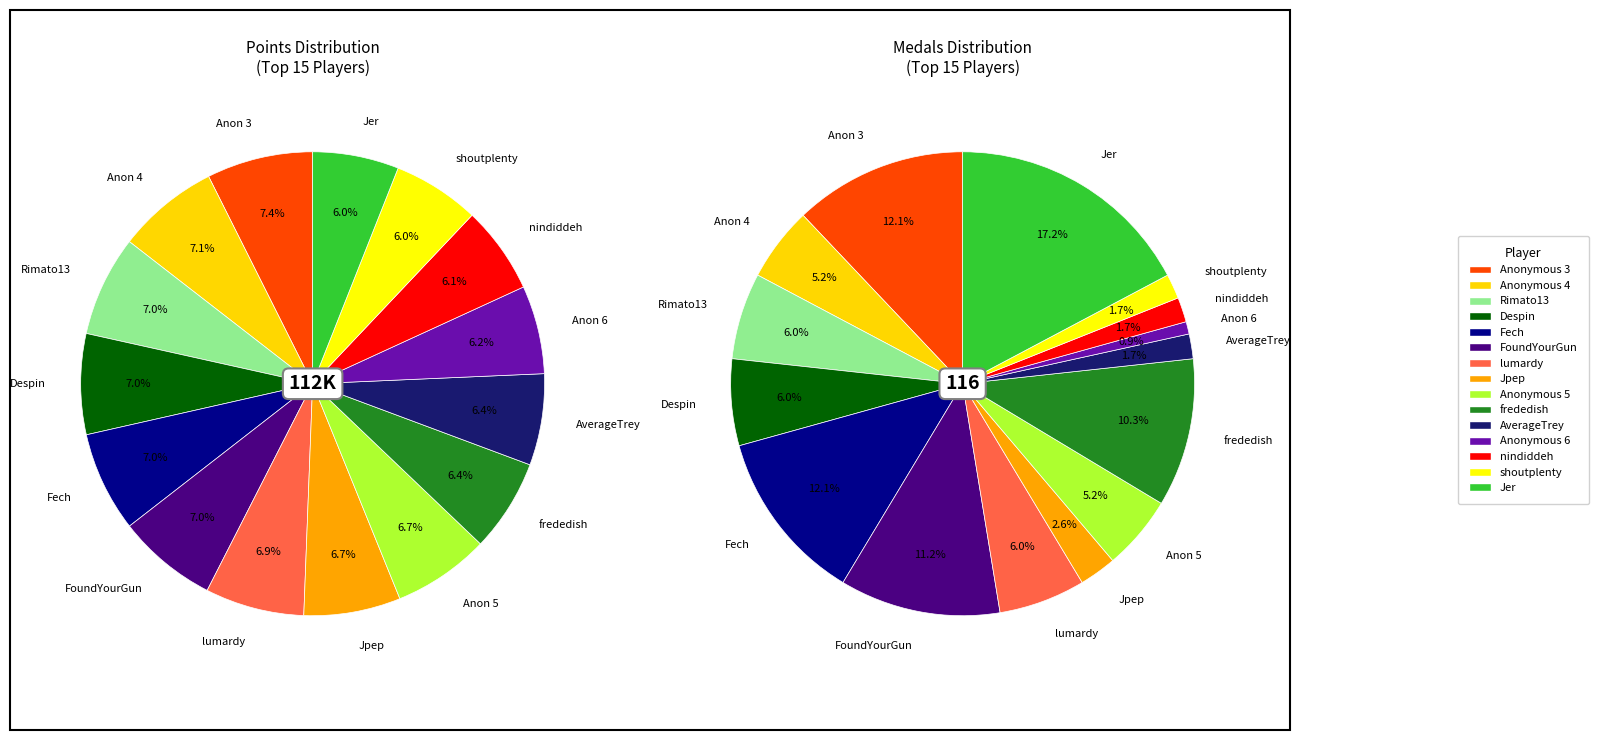

What is the largest slice in the pie chart?

Anonymous 3